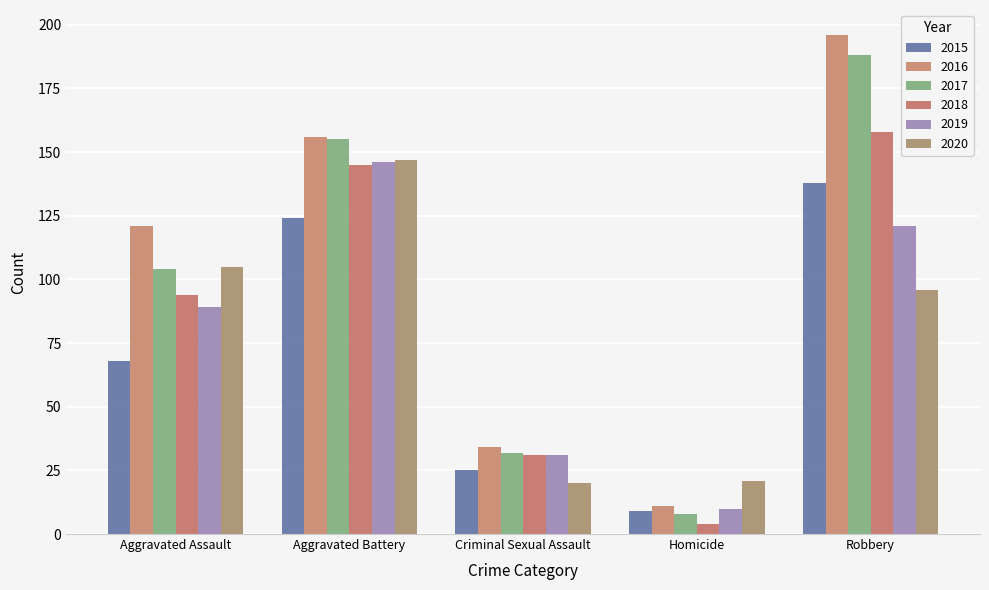

What is the difference between the highest and lowest values at Aggravated Battery?

32